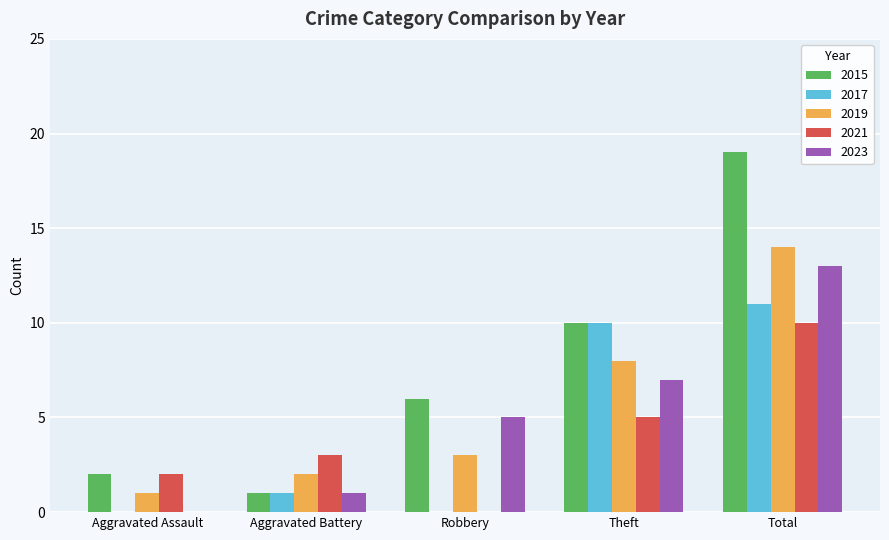

Which series has the largest total across all categories?

2015